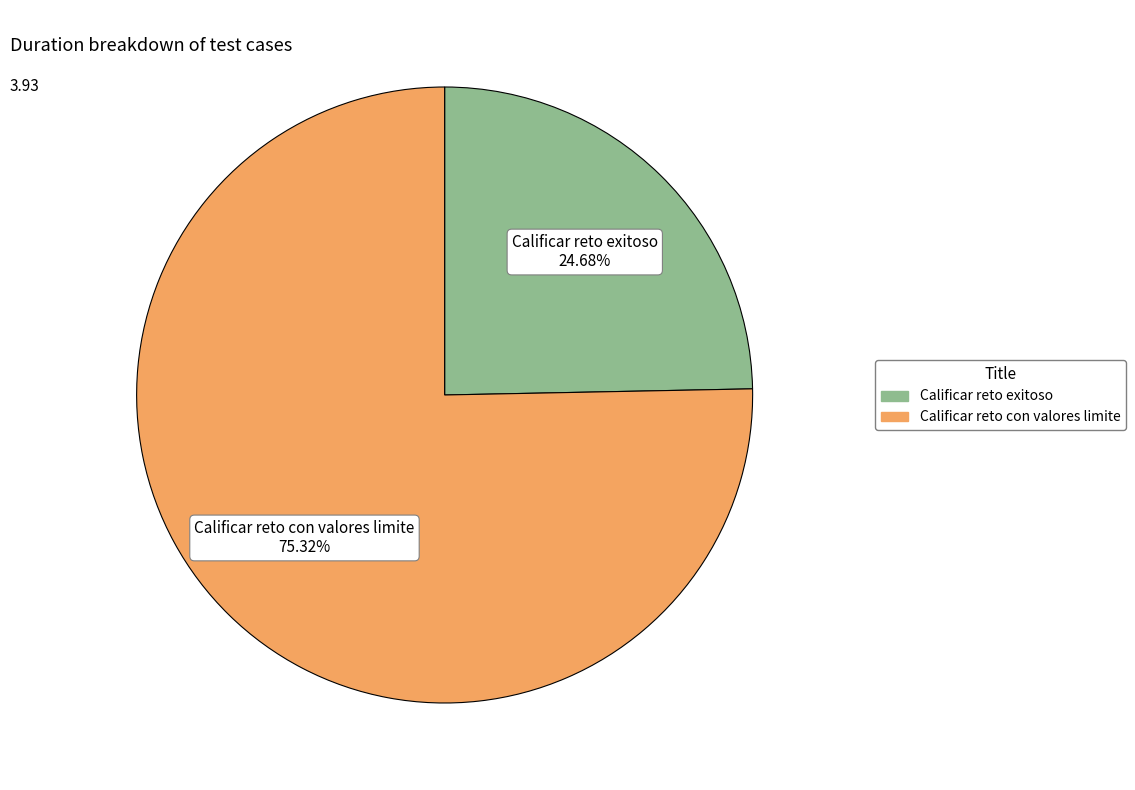

What is the total percentage of Calificar reto con valores limite and Calificar reto exitoso?

100.0%